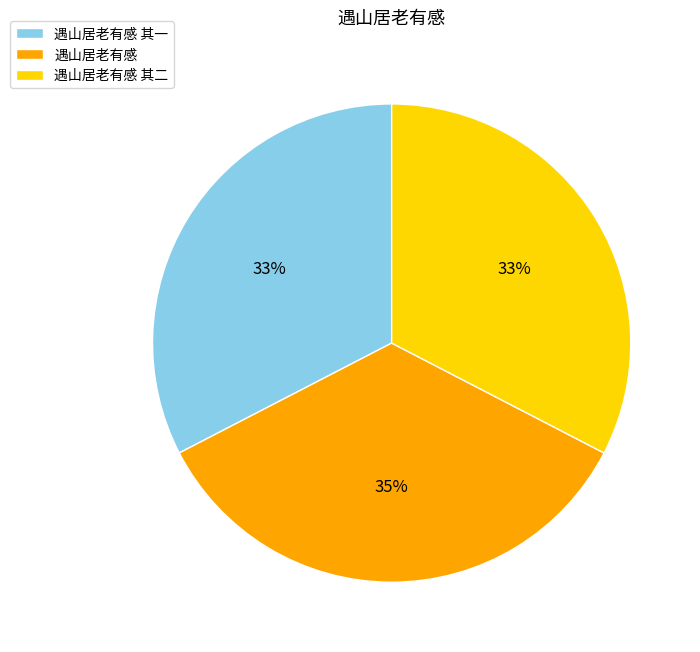

What is the largest slice in the pie chart?

遇山居老有感